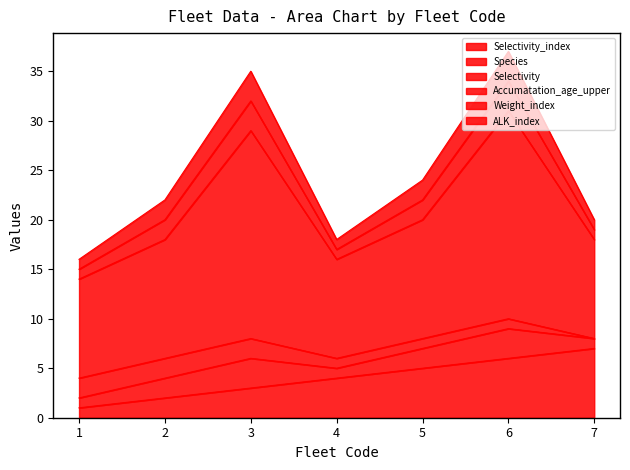

What is the approximate value of ALK_index at 4?

1